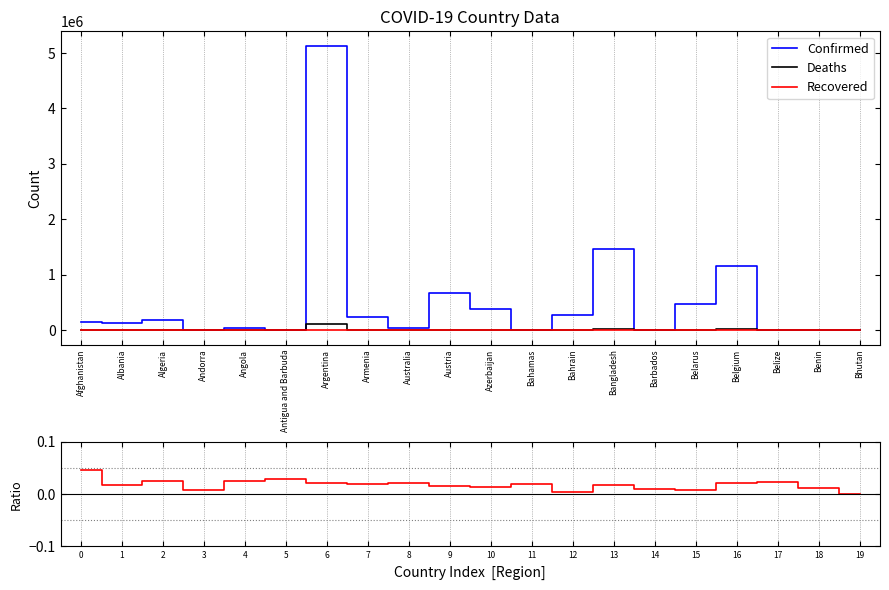

True or false: Recovered has a value of 0 at Benin.

True